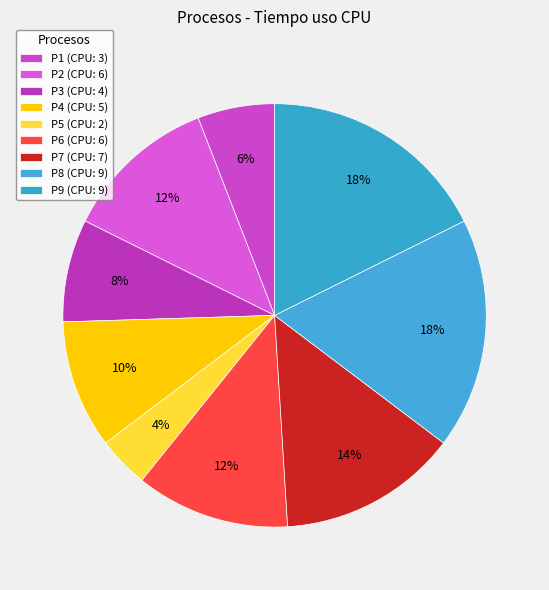

To the nearest percent, what is the difference between the P3 and P5 slice percentages?

4%